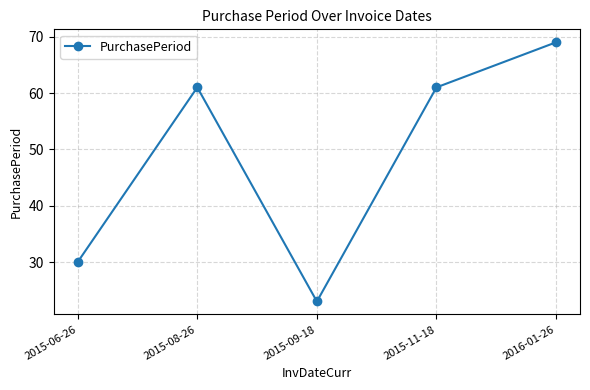

Which has a higher value, 2015-09-18 or 2015-08-26?

2015-08-26